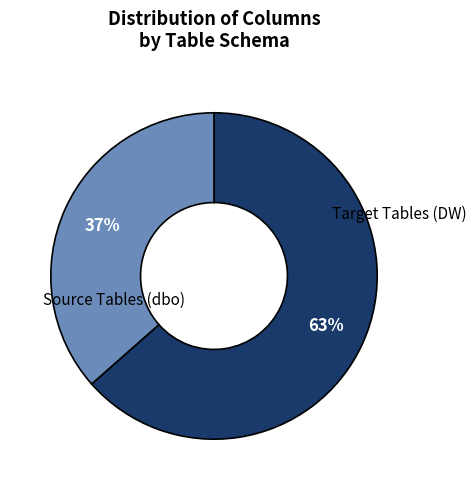

Is there any slice that represents more than half of the pie?

Yes